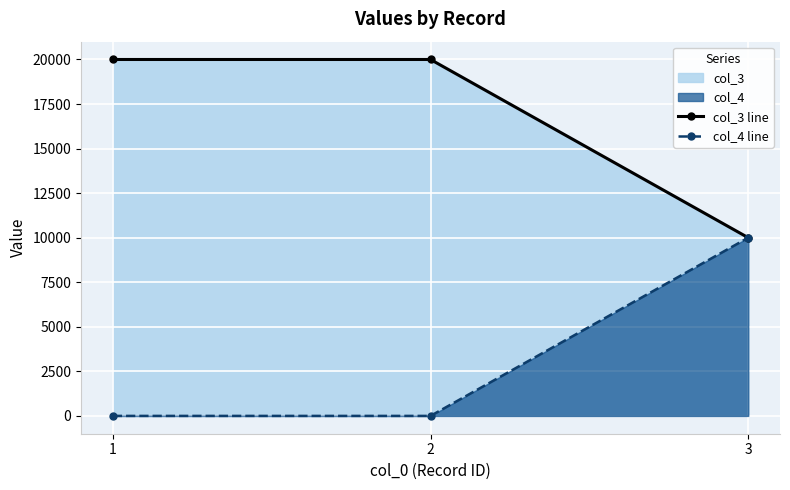

What is the sum of the col_4 line values at 3 and 2?

10000